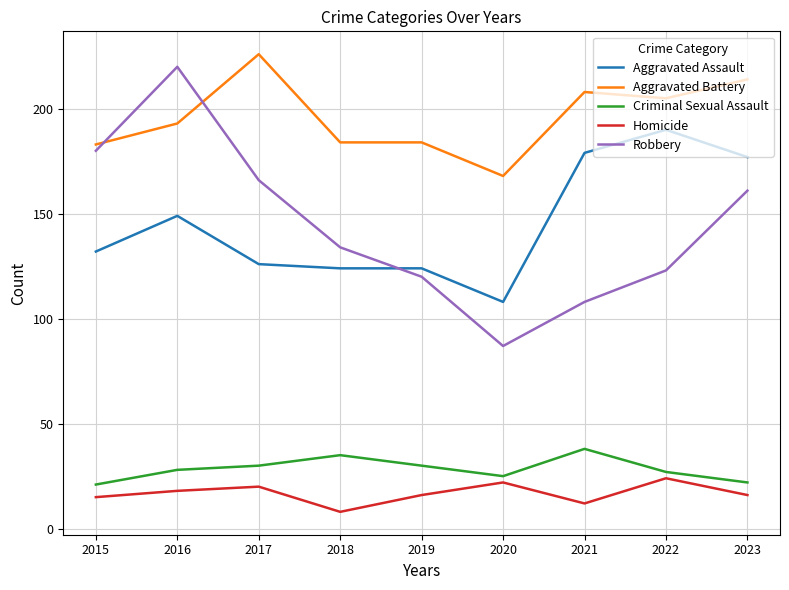

True or false: Robbery and Criminal Sexual Assault cross at least once.

False